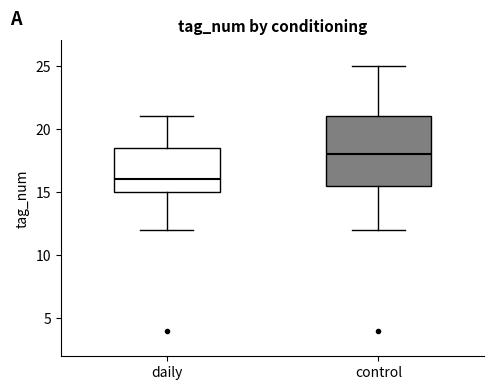

Which box's median line is the lowest?

daily